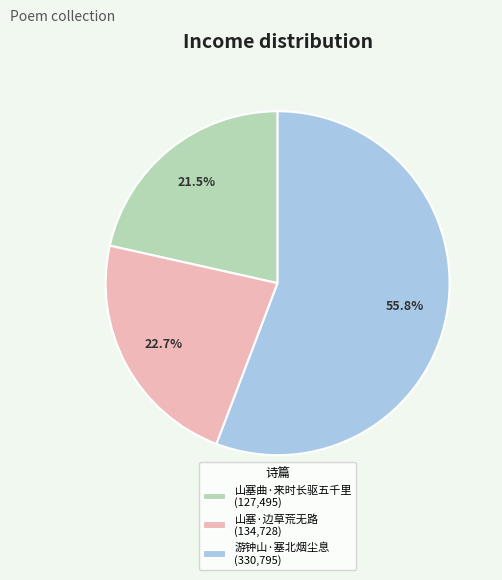

To the nearest percent, what is the average slice percentage?

33%